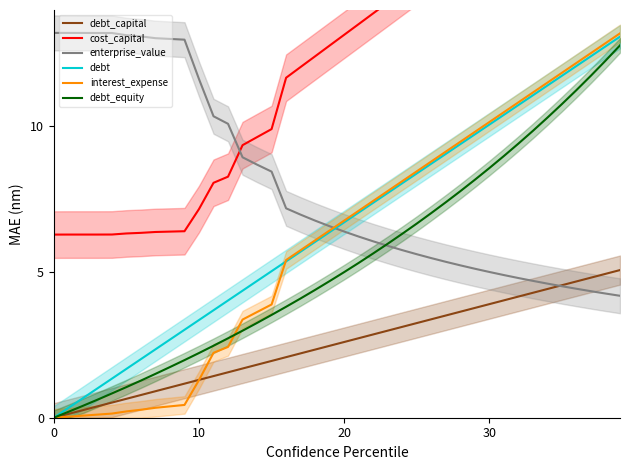

What value does the debt_capital series have at 16?

2.1